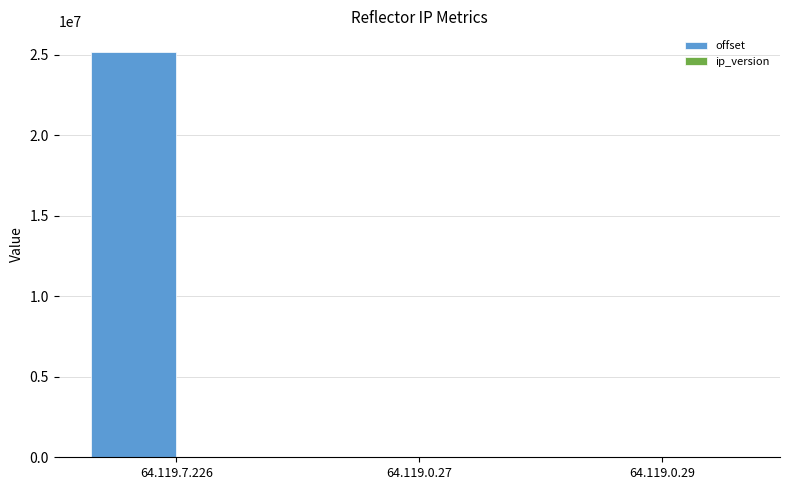

At which label is offset closest to 12603296?

64.119.0.27